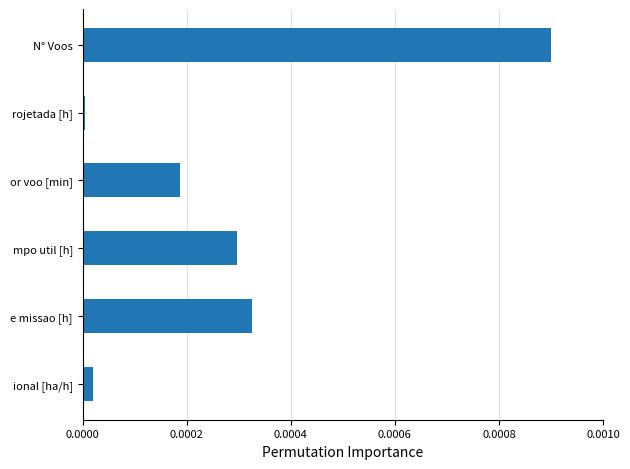

List the labels in order of value, largest first.

N° Voos, e missao [h], mpo util [h], or voo [min], ional [ha/h], rojetada [h]